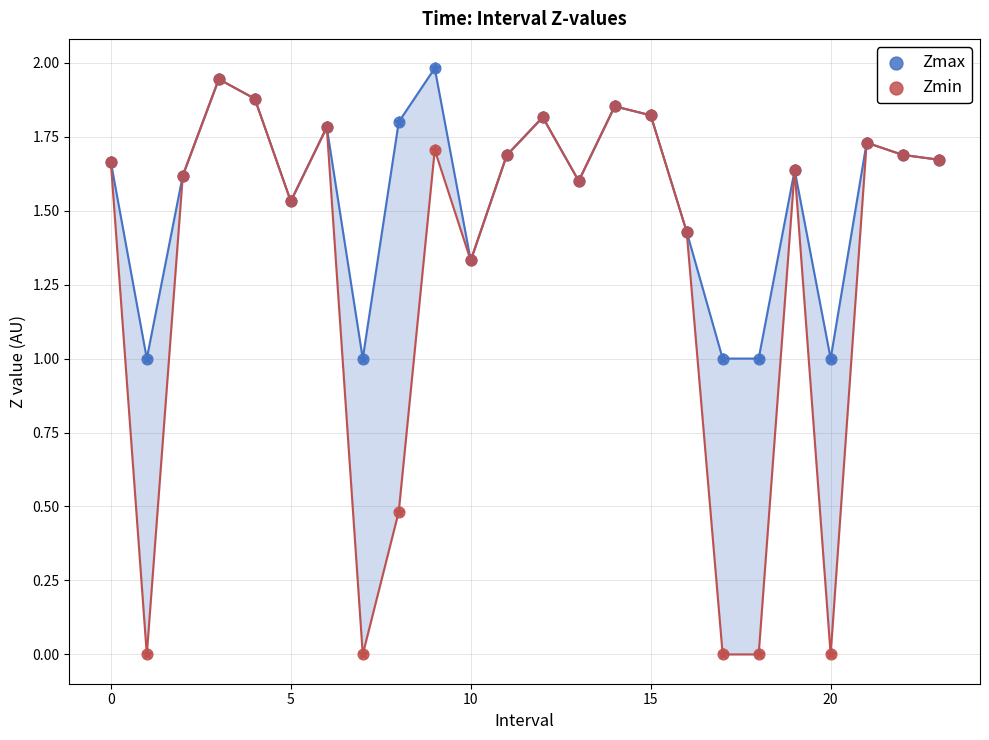

Which series has the widest spread of Y values?

Zmin